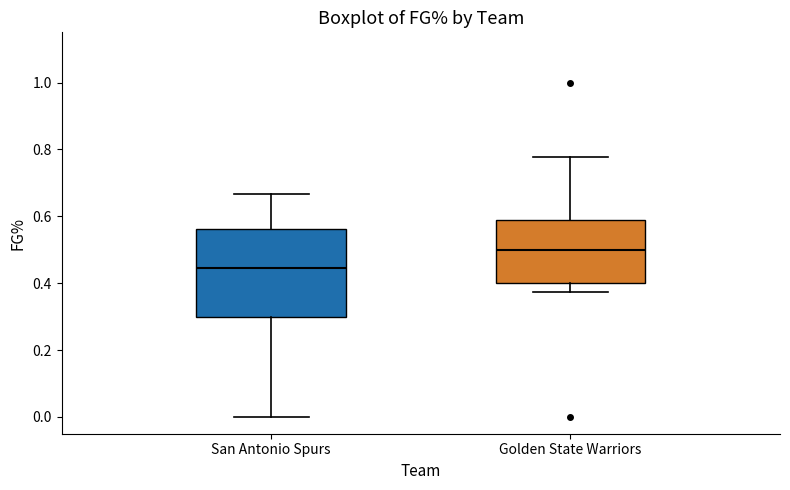

Where is the lower edge of the box for San Antonio Spurs on the y-axis? The values are not printed on the chart, so give them approximately, as read against the axis.

0.30